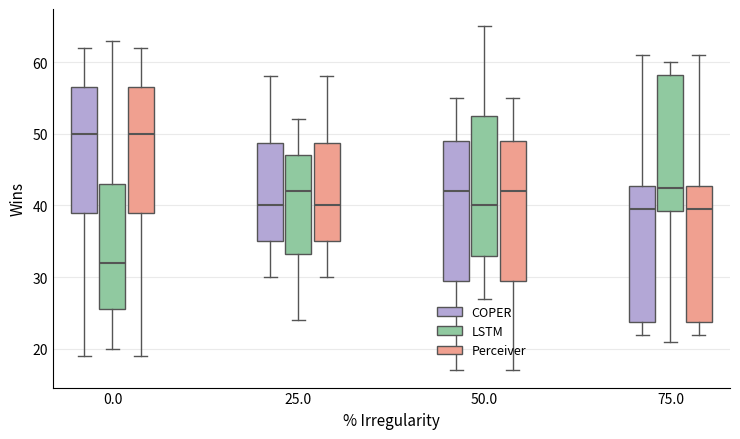

Reading left to right, transcribe this box plot: for each box, give where its median line is, the range the box spans, and where its two whiskers end, as read against the y-axis. The values are not printed on the chart, so give them approximately, as read against the axis.

0.0 (COPER): median 50, box 39 to 57, whiskers 19 to 62
0.0 (LSTM): median 32, box 26 to 43, whiskers 20 to 63
0.0 (Perceiver): median 50, box 39 to 57, whiskers 19 to 62
25.0 (COPER): median 40, box 35 to 49, whiskers 30 to 58
25.0 (LSTM): median 42, box 33 to 47, whiskers 24 to 52
25.0 (Perceiver): median 40, box 35 to 49, whiskers 30 to 58
50.0 (COPER): median 42, box 30 to 49, whiskers 17 to 55
50.0 (LSTM): median 40, box 33 to 53, whiskers 27 to 65
50.0 (Perceiver): median 42, box 30 to 49, whiskers 17 to 55
75.0 (COPER): median 40, box 24 to 43, whiskers 22 to 61
75.0 (LSTM): median 43, box 39 to 58, whiskers 21 to 60
75.0 (Perceiver): median 40, box 24 to 43, whiskers 22 to 61